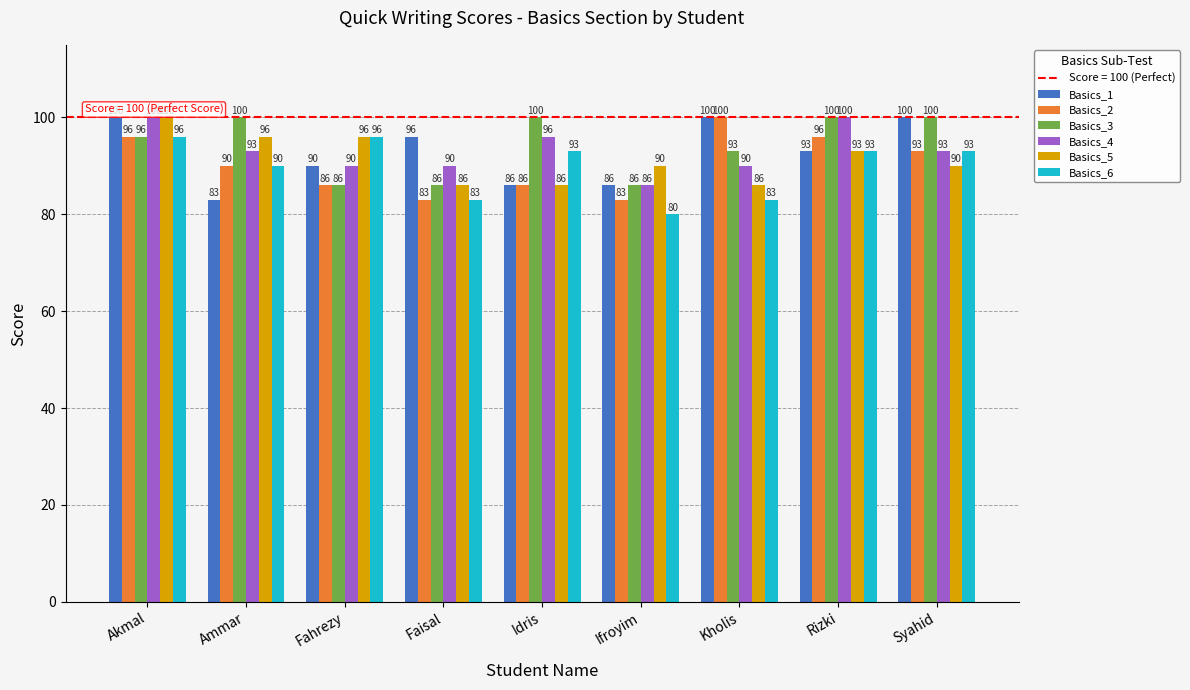

What is the lowest value of the Basics_2 series?

83